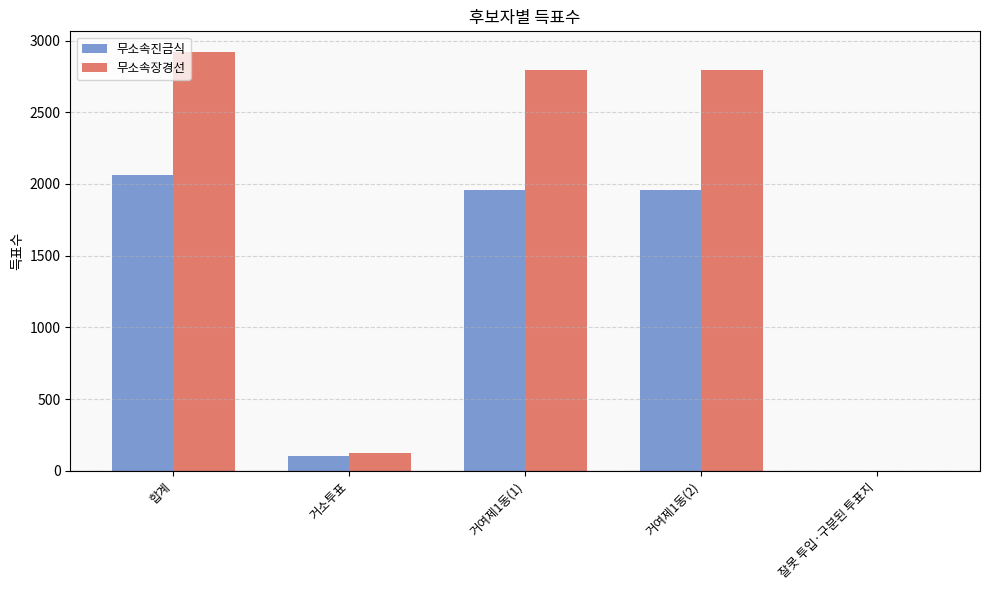

What is the total value across all series at 거여제1동(1)?

4747